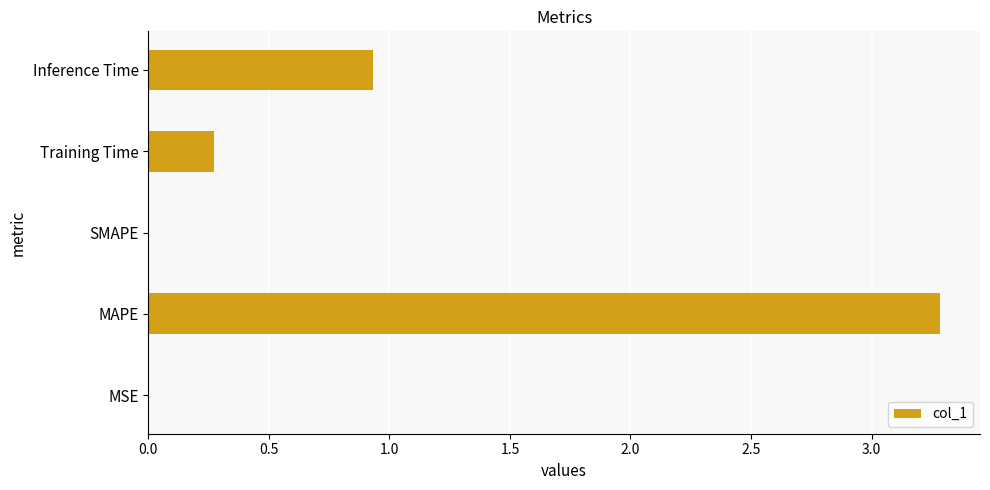

At which category does the chart reach its peak across all series?

MAPE